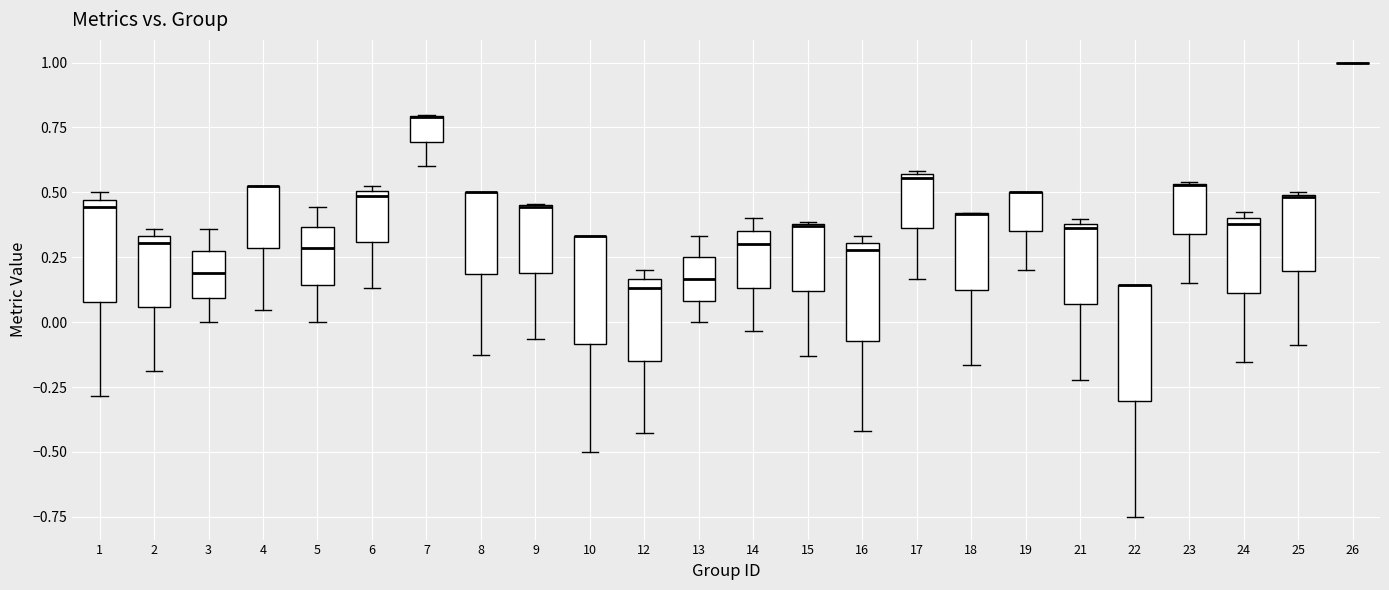

Where does the median line of the box at x = 5 sit on the y-axis? The values are not printed on the chart, so give them approximately, as read against the axis.

0.30